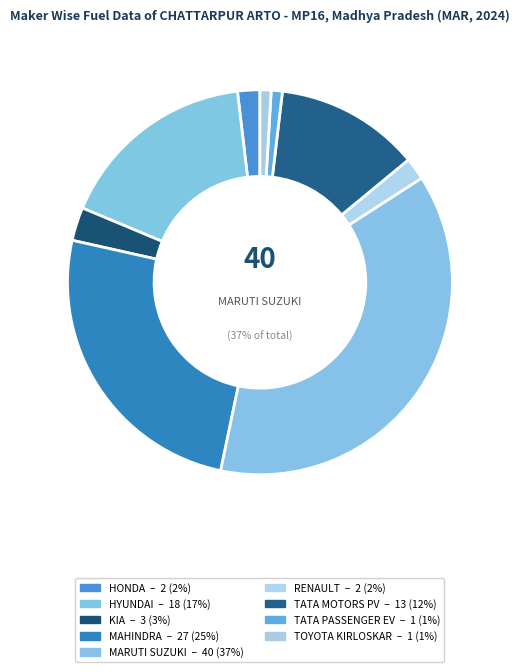

To the nearest percent, what is the average slice percentage?

11%